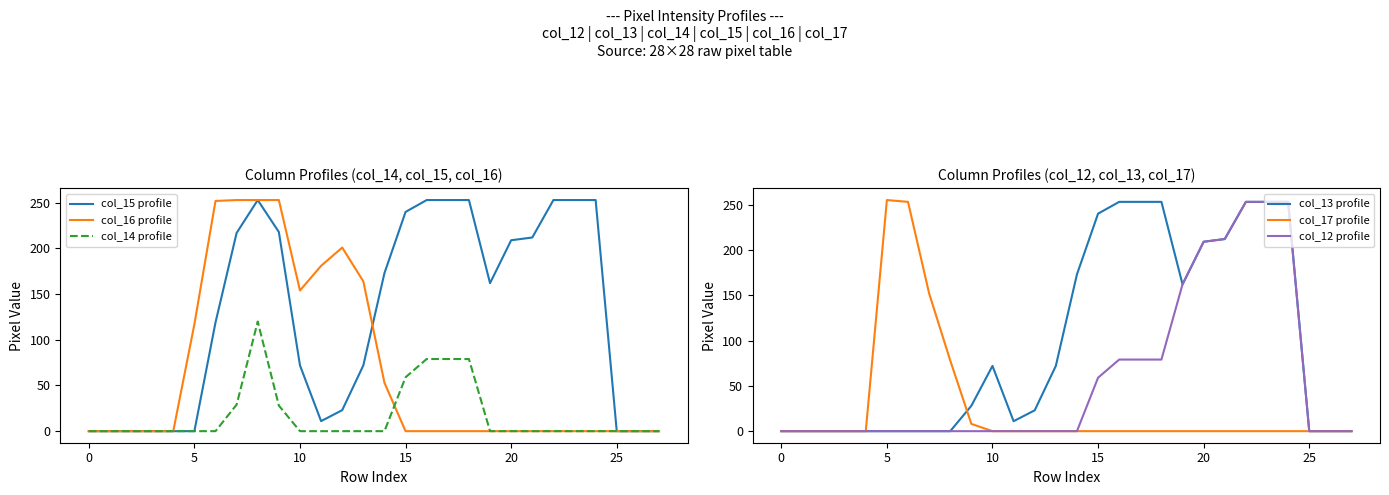

The value of col_17 profile at 0 is 0. True or false?

True